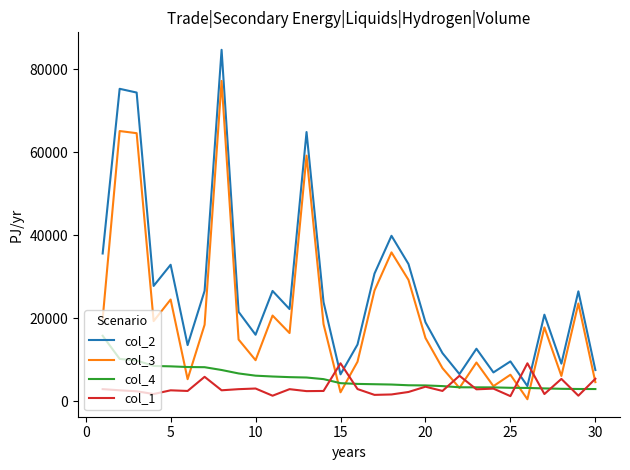

Does the chart have visible grid lines?

No